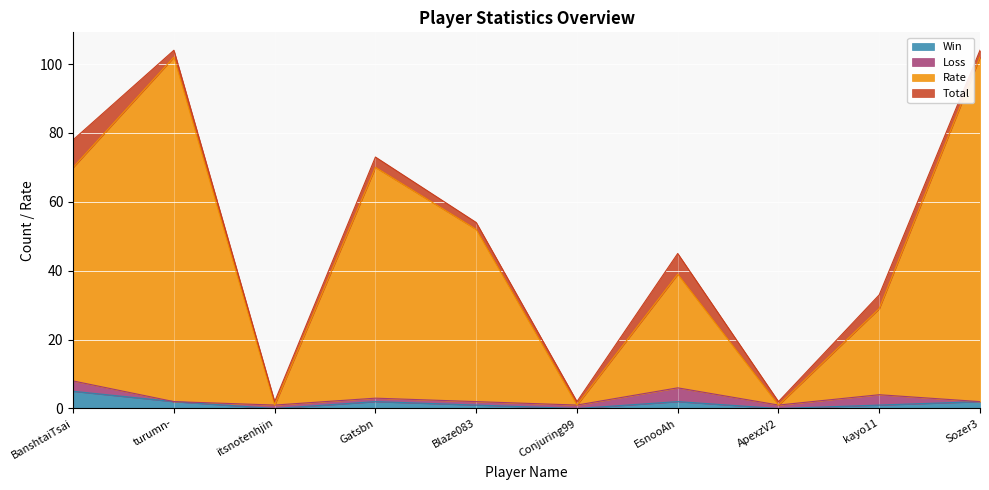

What are all the series names shown in the legend?

Win, Loss, Rate, Total